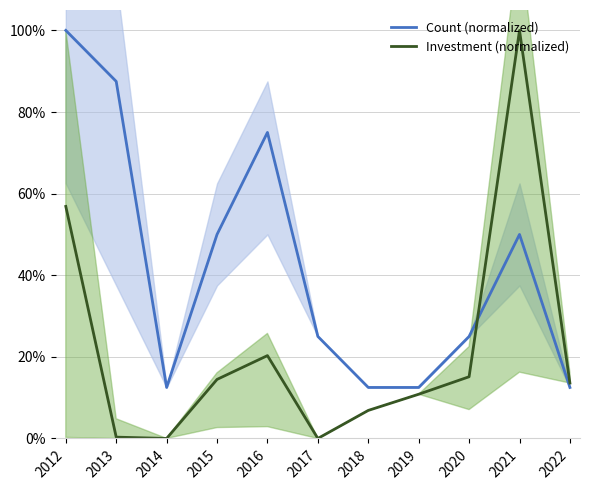

How many categories are shown in the chart?

11